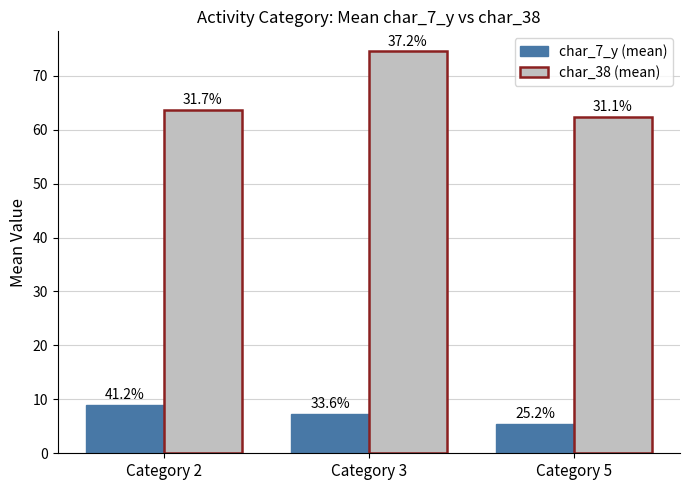

What is the sum of the char_7_y (mean) values at Category 2 and Category 5?

14.5